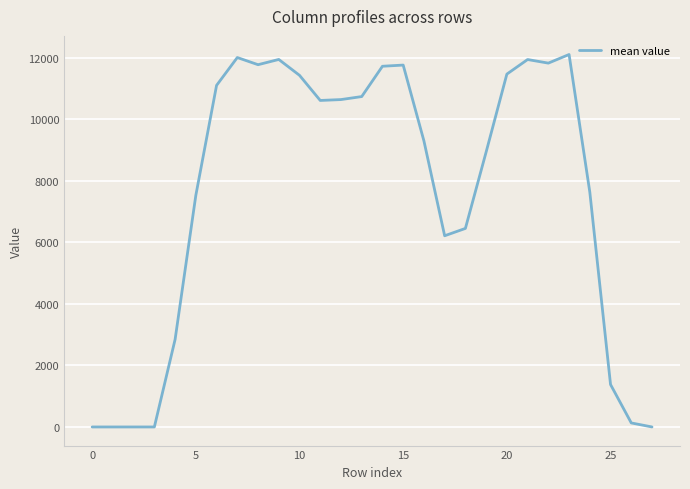

What is the greatest value displayed?

12099.5